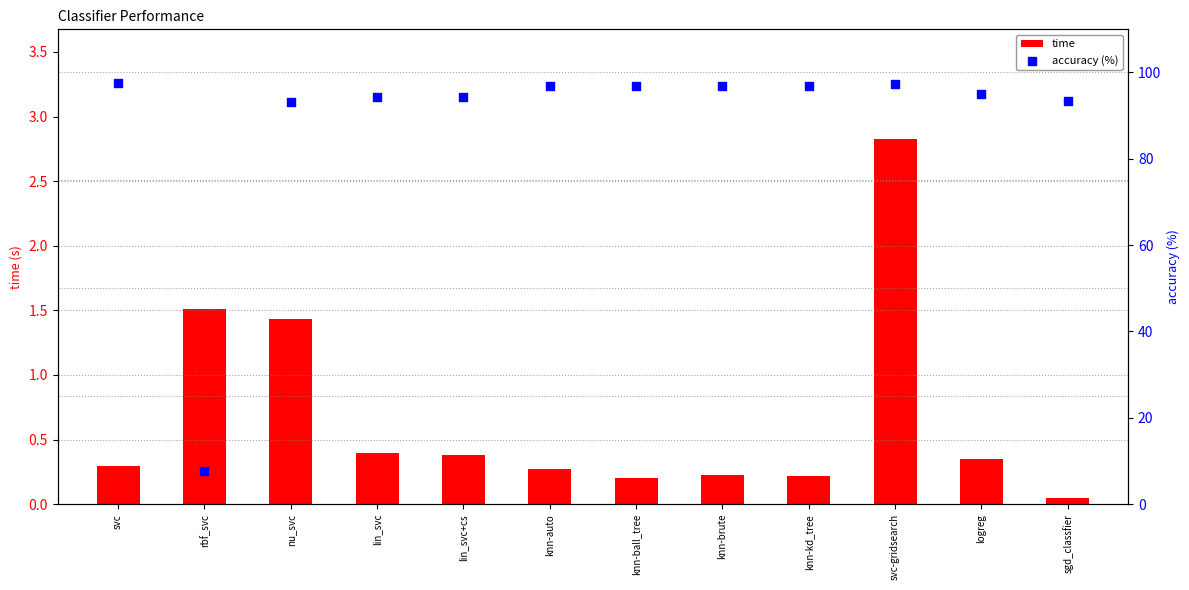

Which series contains the highest Y value?

accuracy (%)